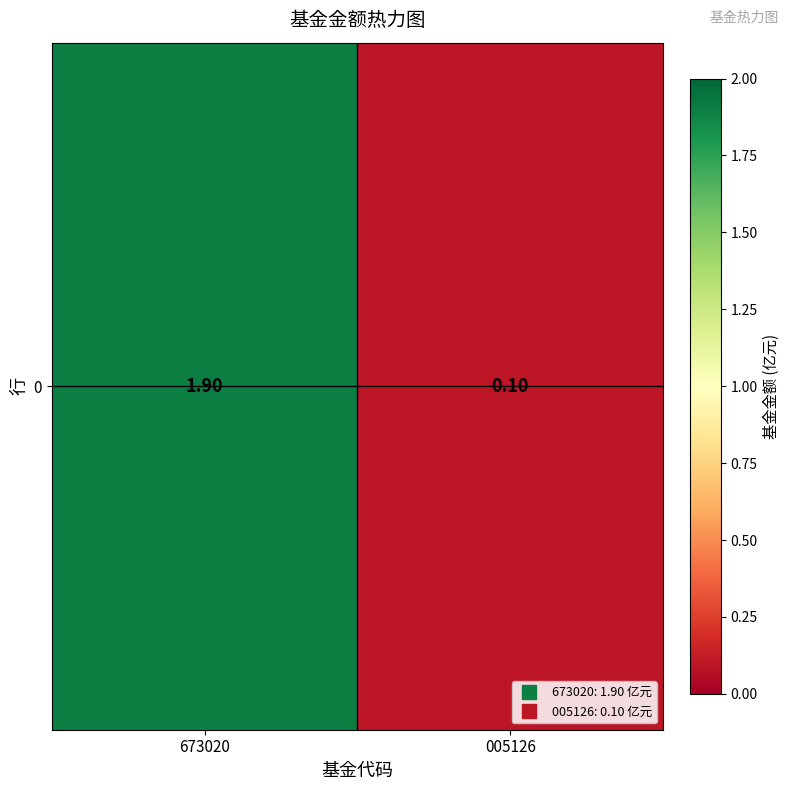

How many categories are shown in the chart?

2